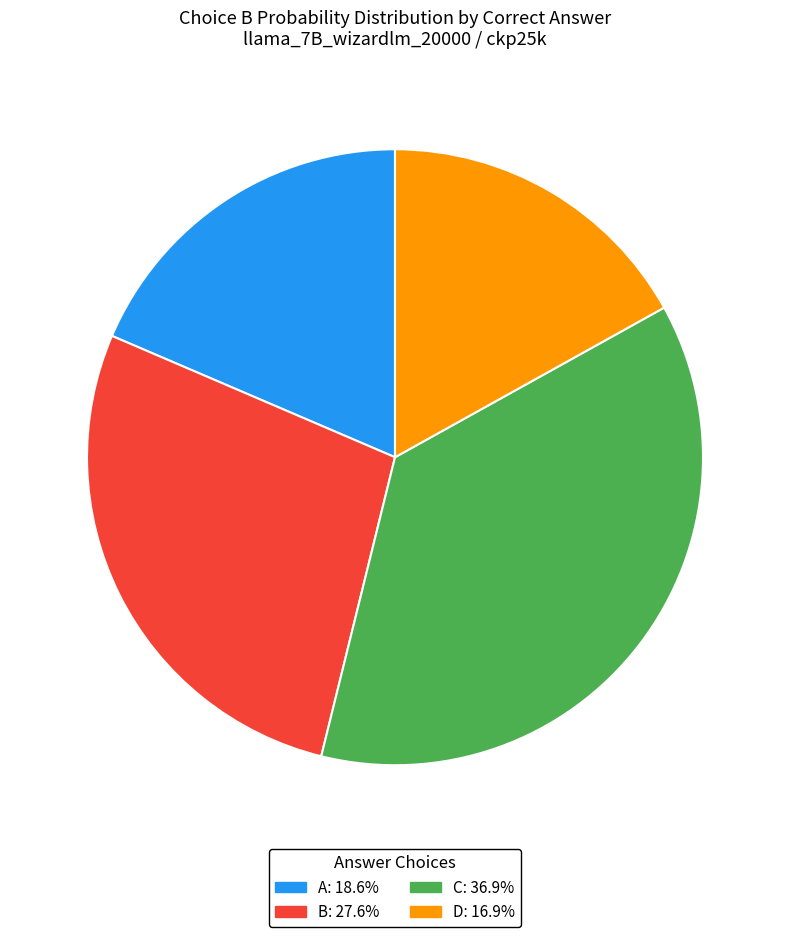

What is the smallest slice in the pie chart?

D